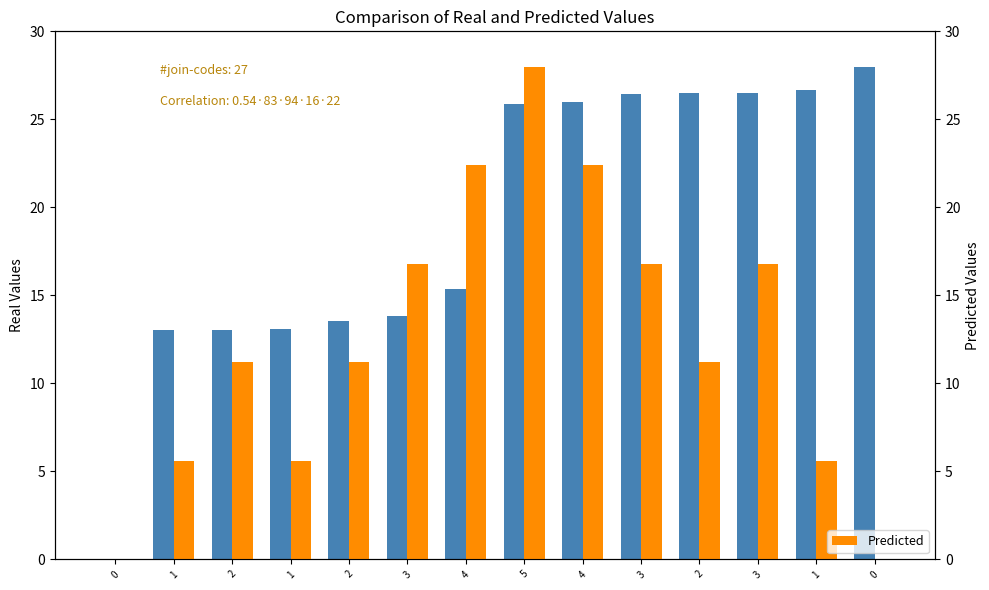

How many groups of bars are there?

14